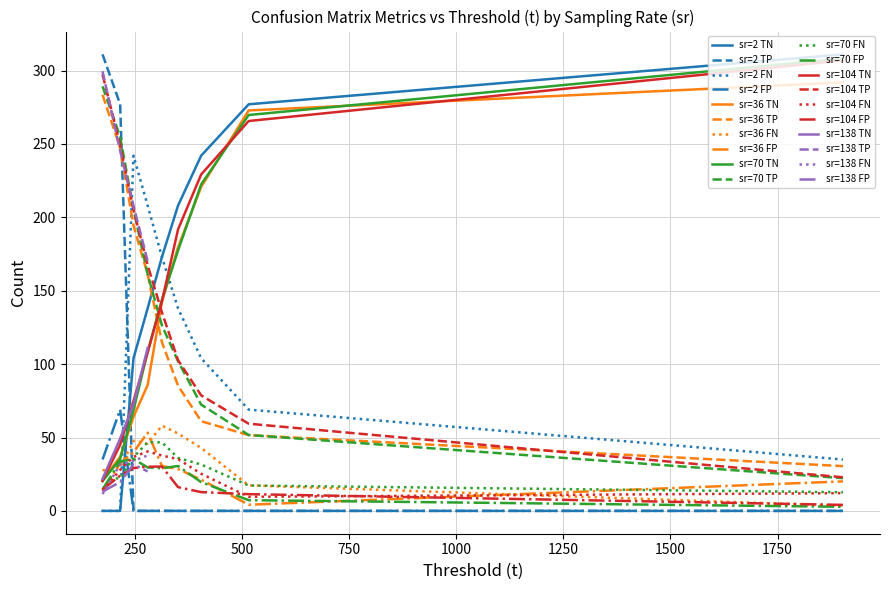

After their last crossing, which series has the higher values: sr=2 FN or sr=70 FN?

sr=2 FN